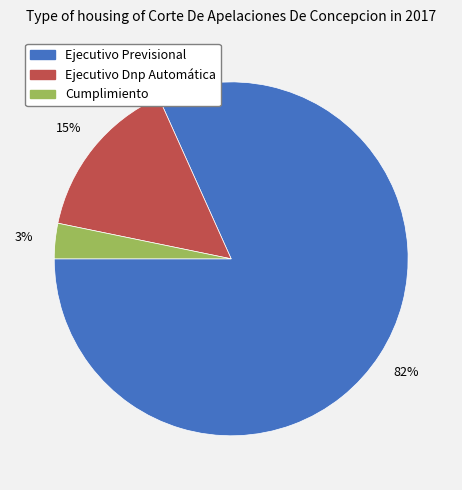

What is the largest slice in the pie chart?

Ejecutivo Previsional